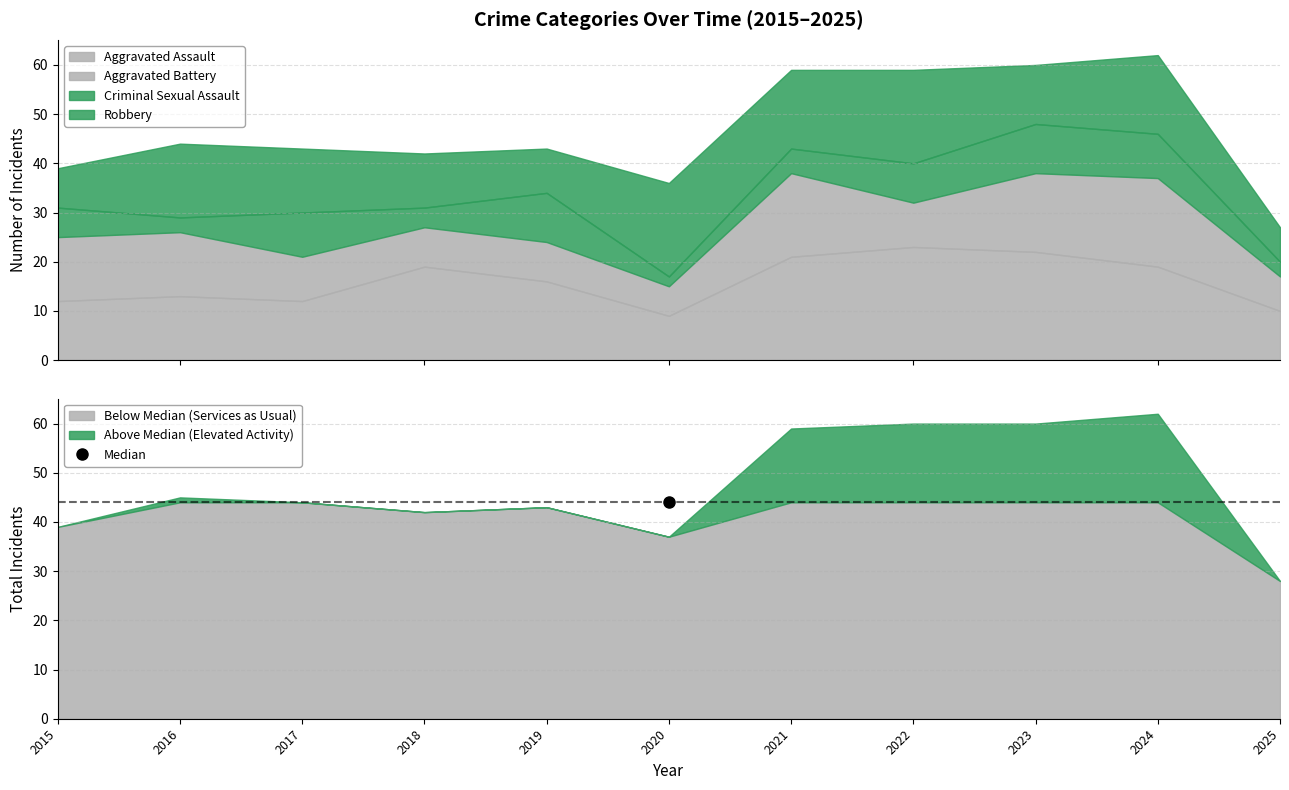

Where does the Criminal Sexual Assault series first go above 6?

2017